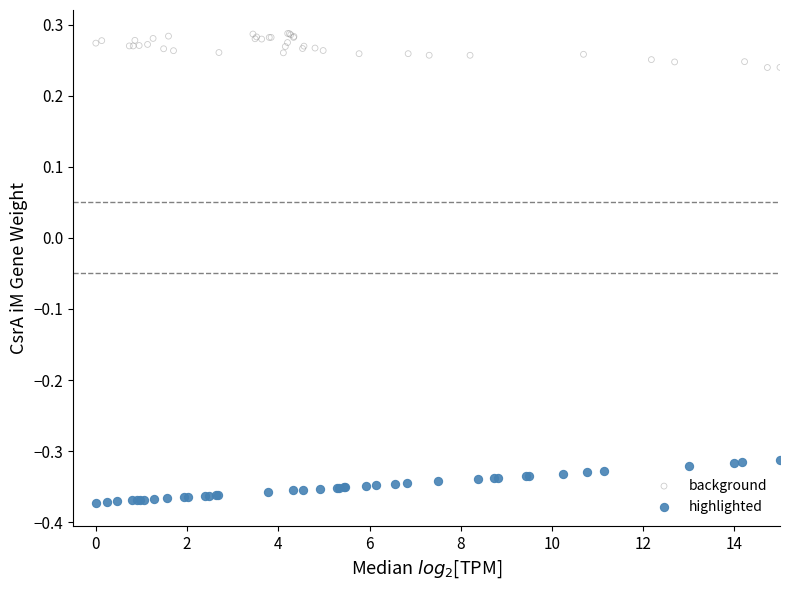

Which series reaches the maximum Y coordinate?

background